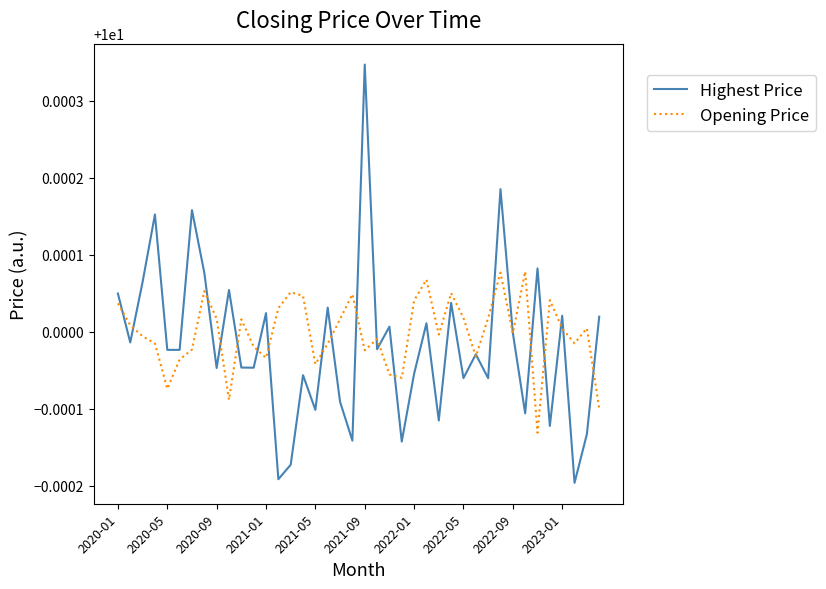

In Opening Price, how many points are lower than both neighbors (excluding endpoints)?

11